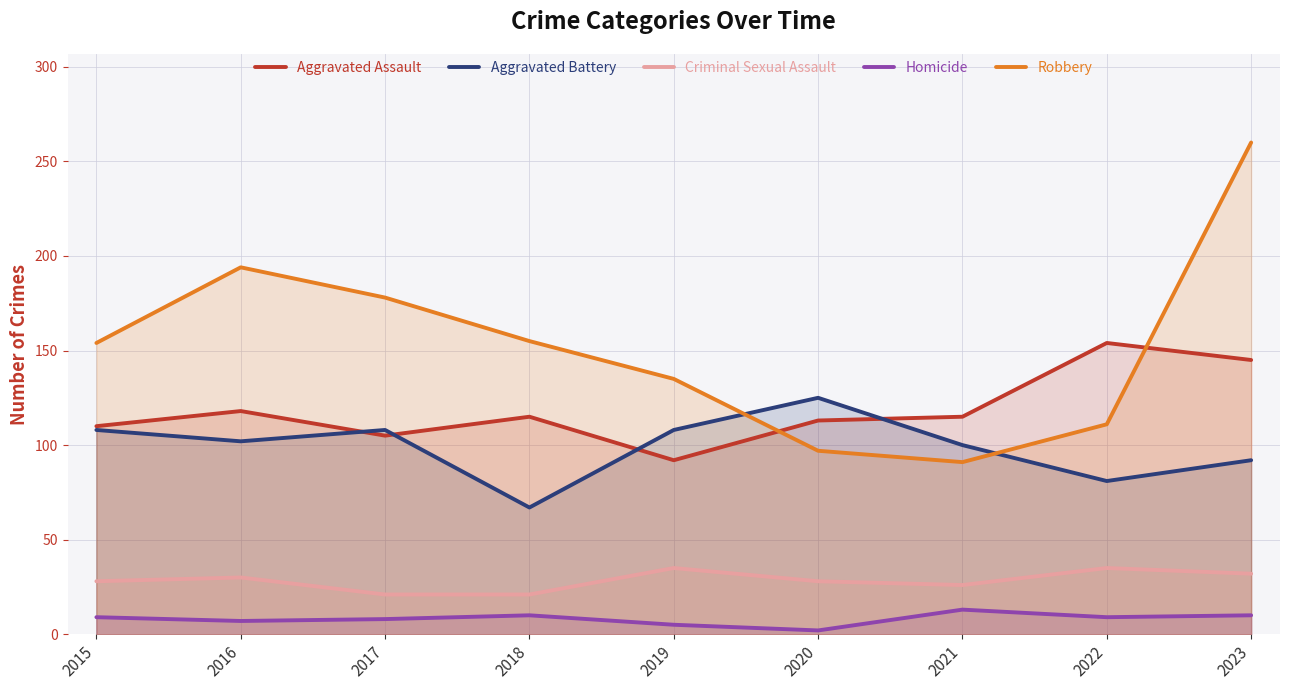

Does the chart have visible grid lines?

Yes